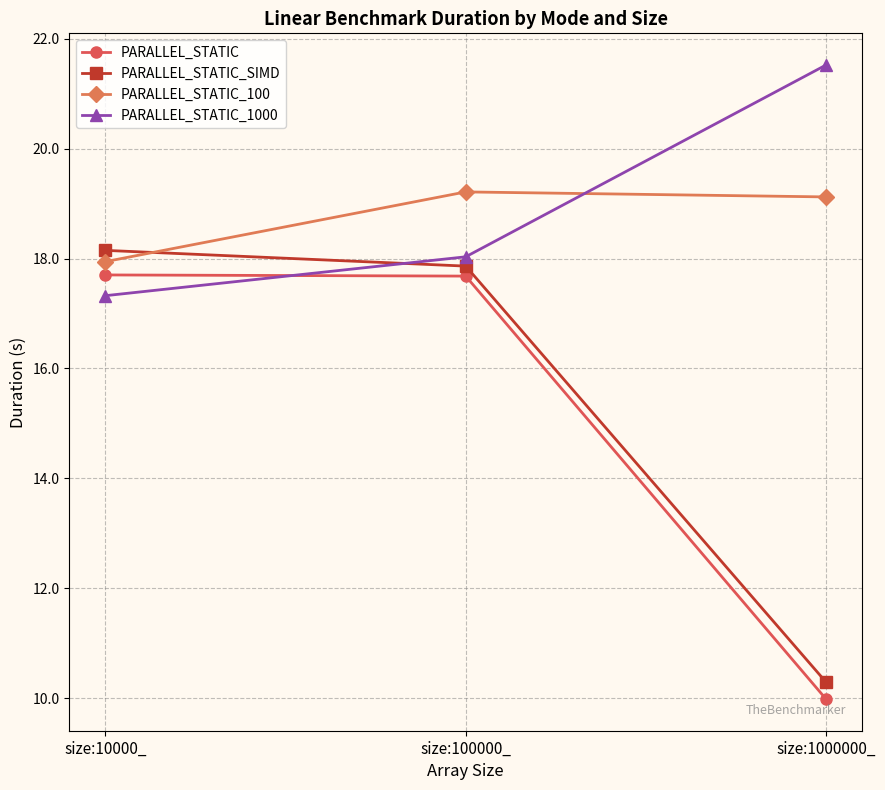

Is it true that PARALLEL_STATIC_100 equals 9.9 at size:1000000_?

False